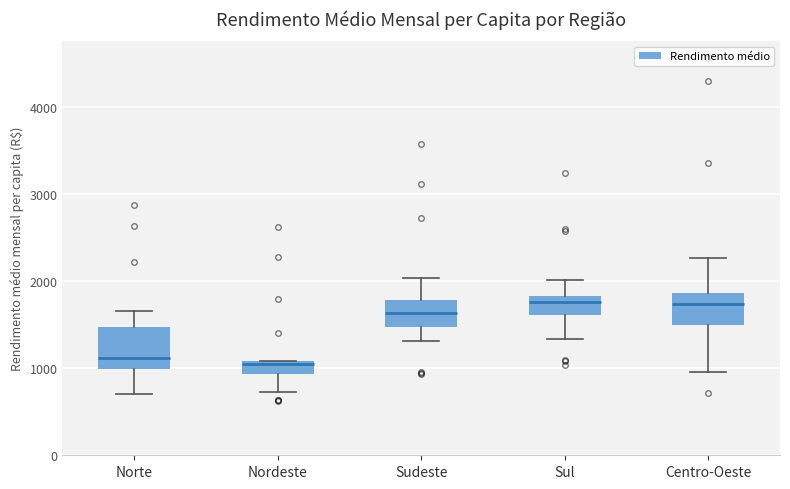

Reading left to right, read every box against the y-axis: the position of its median line, the range the box covers, and the ends of its whiskers. The values are not printed on the chart, so give them approximately, as read against the axis.

Norte: median 1100, box 1000 to 1500, whiskers 700 to 1700
Nordeste: median 1000, box 900 to 1100, whiskers 700 to 1100
Sudeste: median 1600, box 1500 to 1800, whiskers 1300 to 2000
Sul: median 1800 (just below the box's upper edge), box 1600 to 1800, whiskers 1300 to 2000
Centro-Oeste: median 1700, box 1500 to 1900, whiskers 1000 to 2300